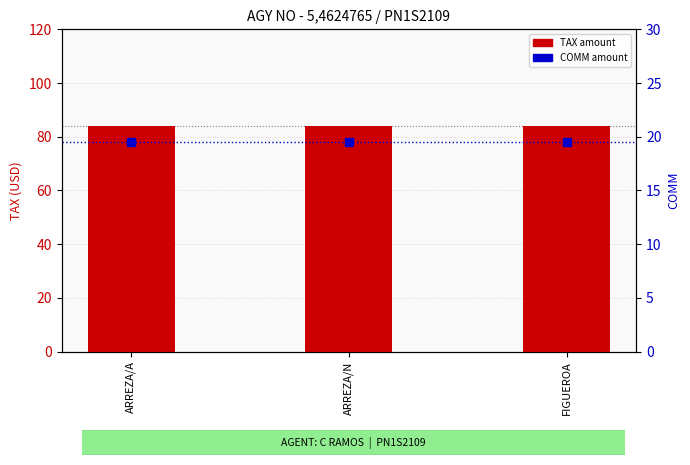

At which category is the sum across all series the highest?

ARREZA/A